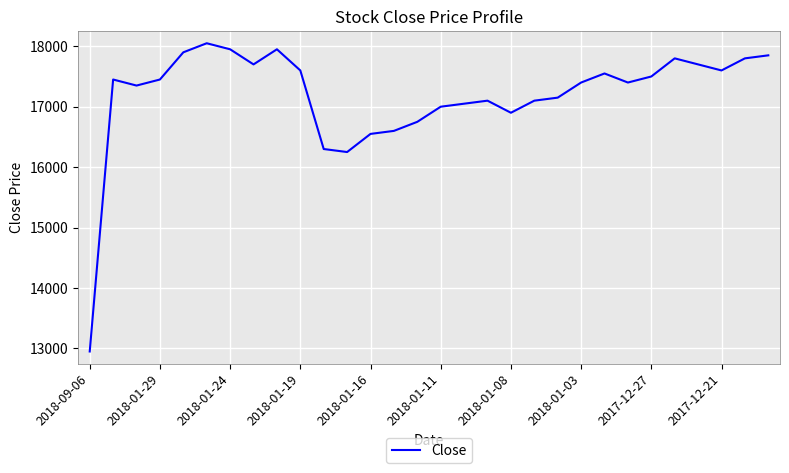

What is the maximum value shown in the chart?

18050